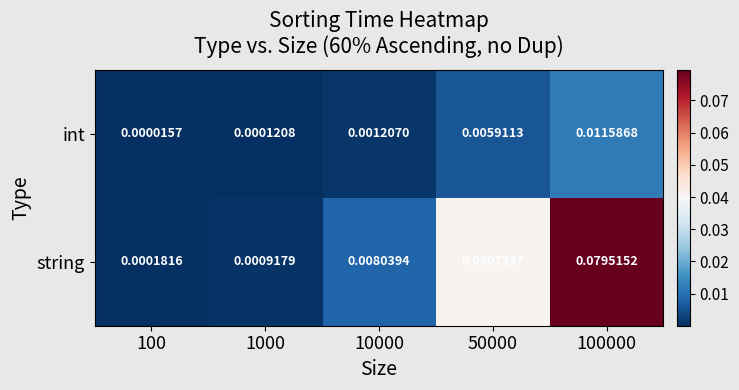

At 100, list the series in order from largest to smallest.

string, int